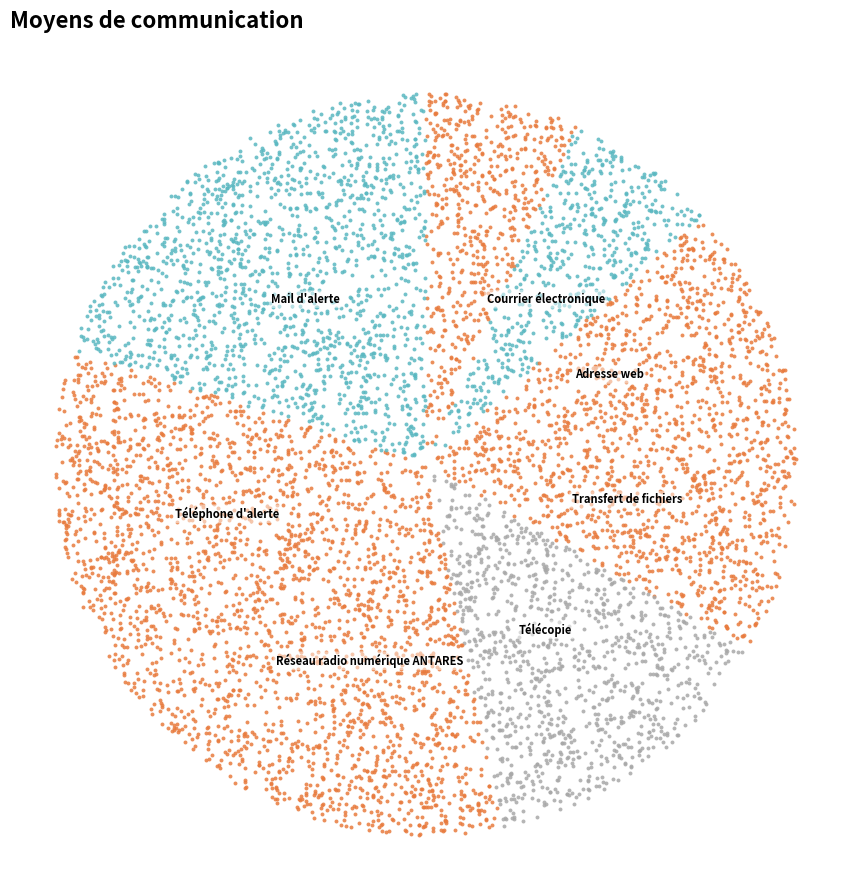

To the nearest percent, what is the difference between the largest and smallest slice percentages?

18%